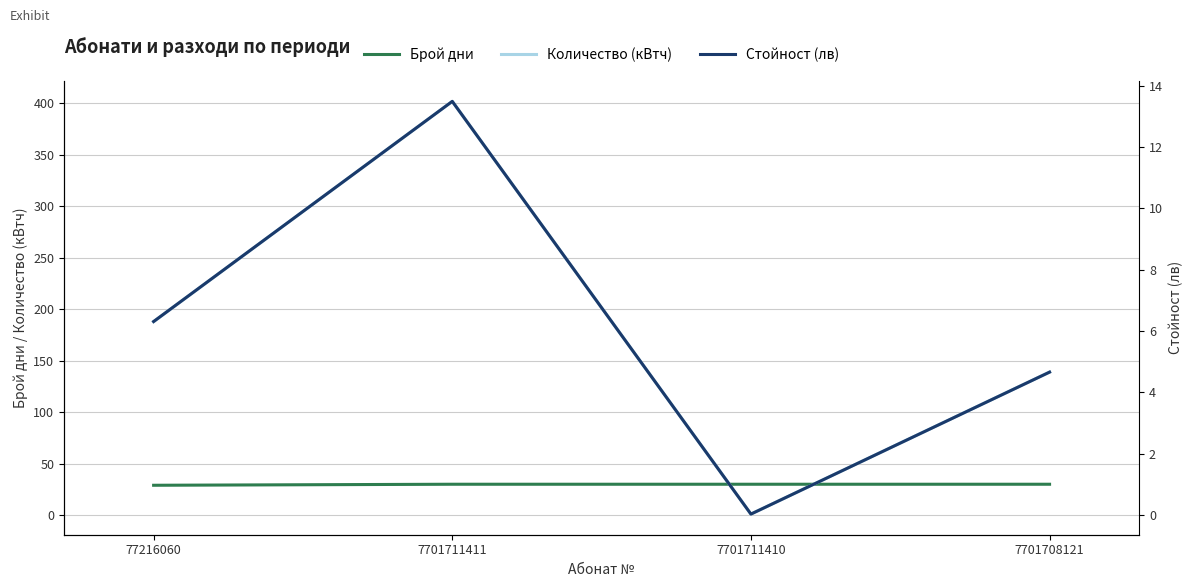

At which category is the sum across all series the highest?

7701711411